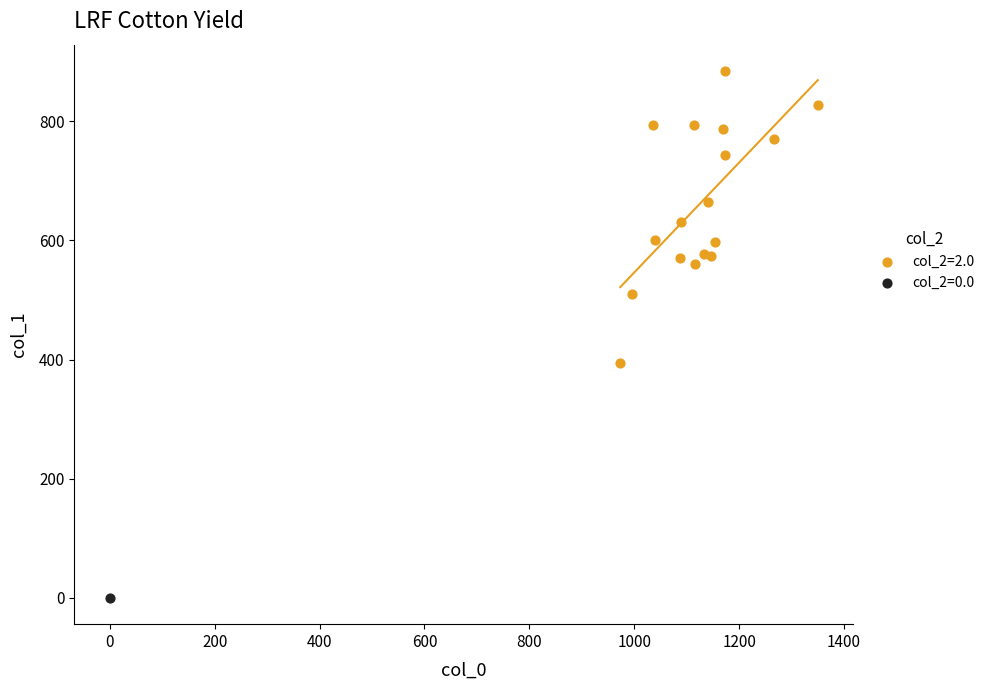

Which series contains the highest Y value?

col_2=2.0